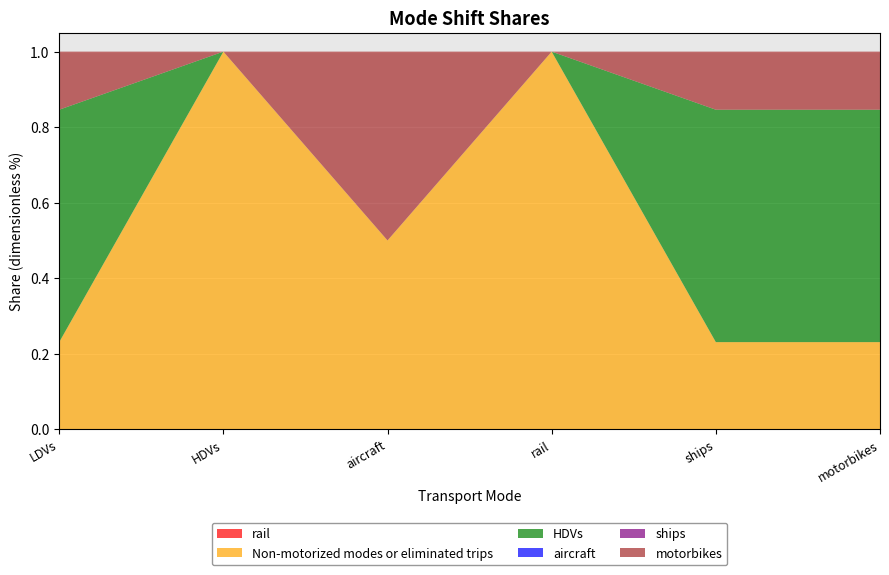

Reading left to right, transcribe all the data shown in this chart.

rail: 0.0	0.0	0.0	0.0	0.0	0.0
Non-motorized modes or eliminated trips: 0.2	1.0	0.5	1.0	0.2	0.2
HDVs: 0.6	0.0	0.0	0.0	0.6	0.6
aircraft: 0.0	0.0	0.0	0.0	0.0	0.0
ships: 0.0	0.0	0.0	0.0	0.0	0.0
motorbikes: 0.2	0.0	0.5	0.0	0.2	0.2